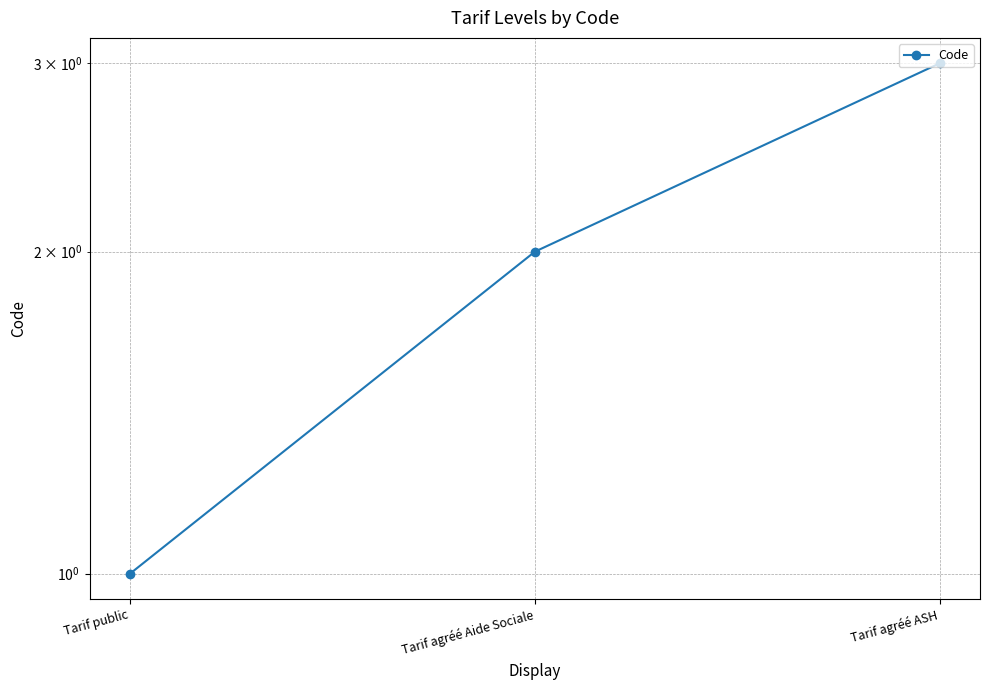

How many lines are shown in the chart?

1